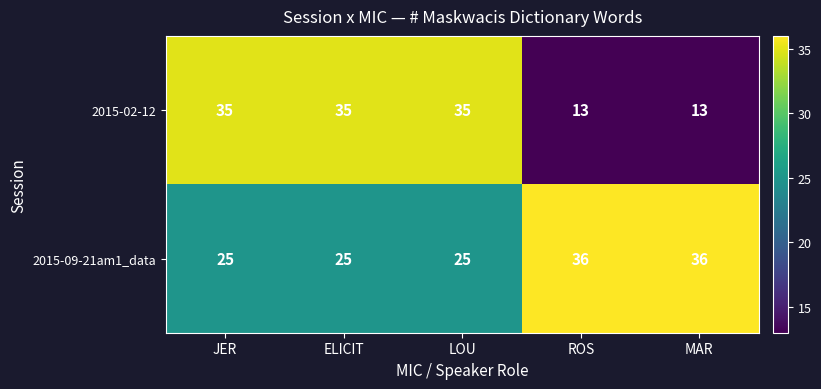

How many series are shown in this chart?

2